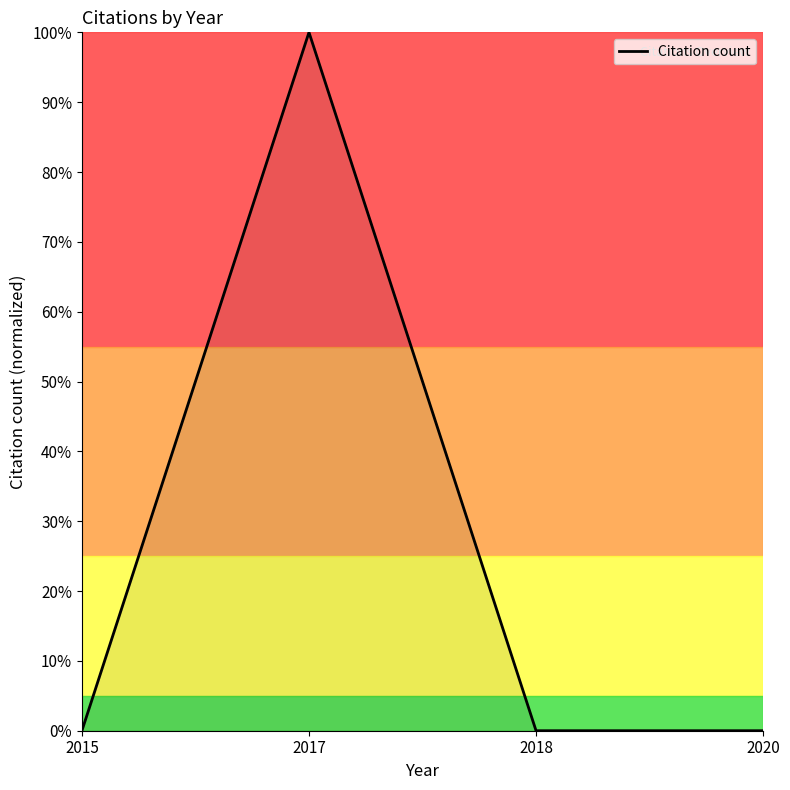

Is this an area chart (filled region under the line)?

Yes